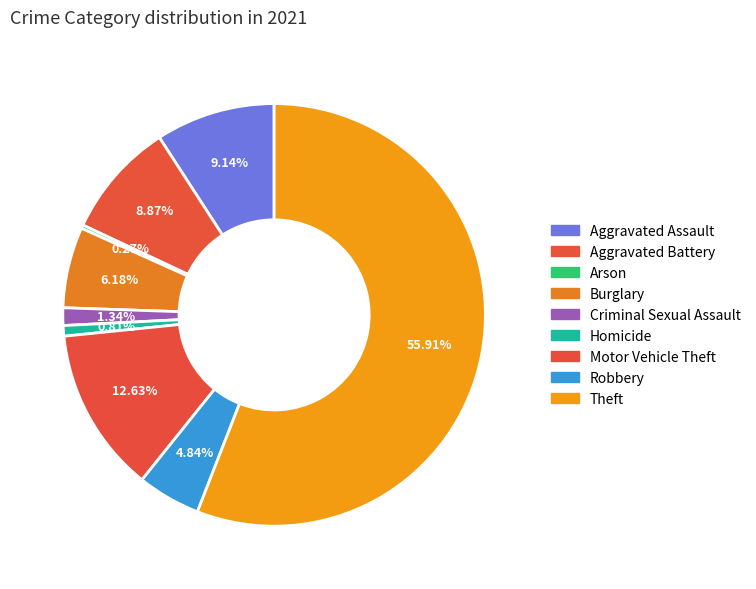

Approximately how many times larger is the value at Aggravated Assault compared to Aggravated Battery?

1.0